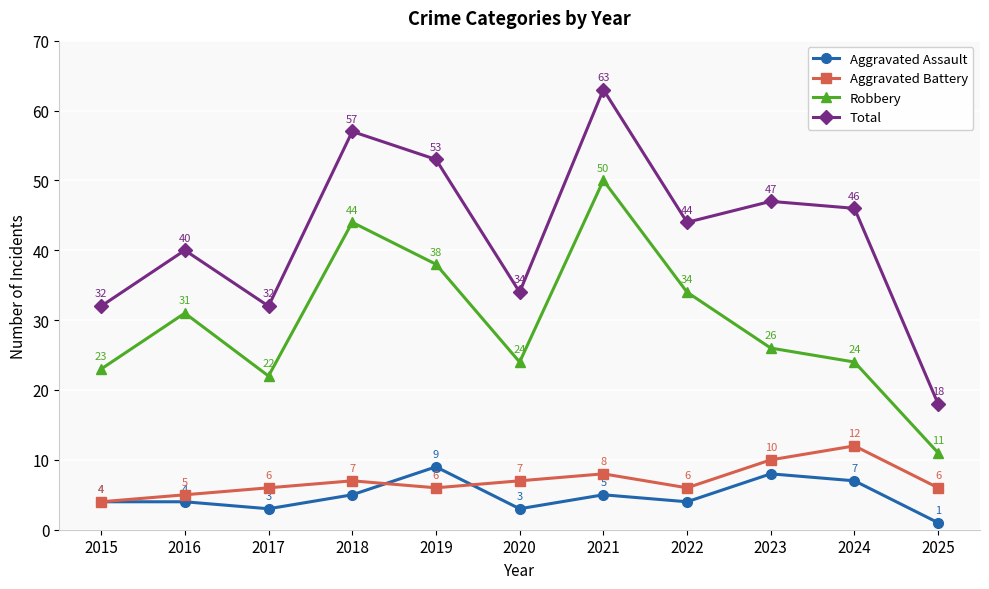

What is the minimum value shown in the chart?

1